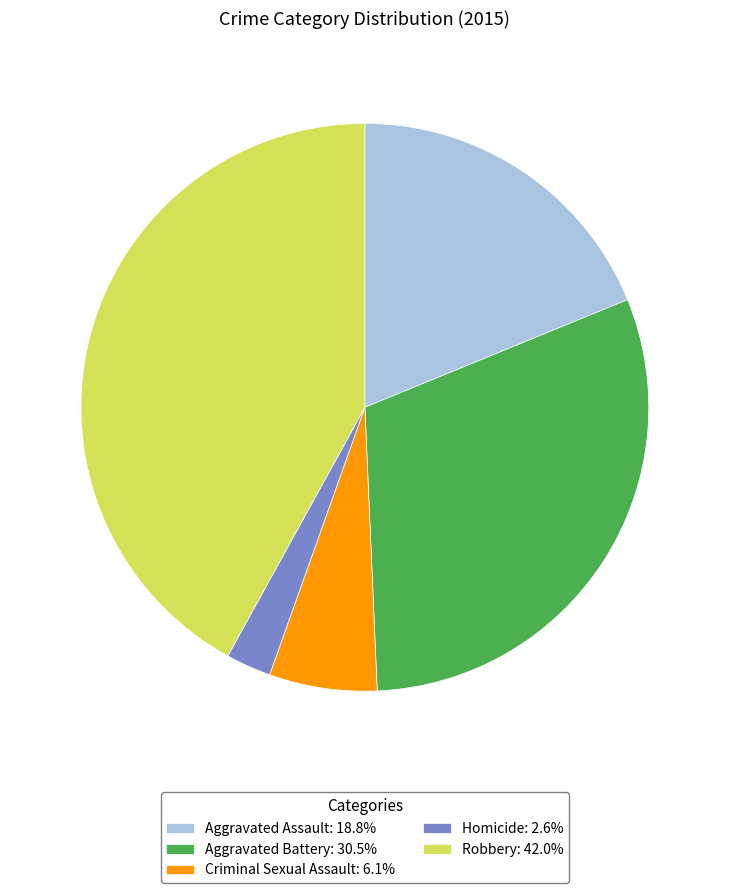

How many segments does this pie chart have?

5